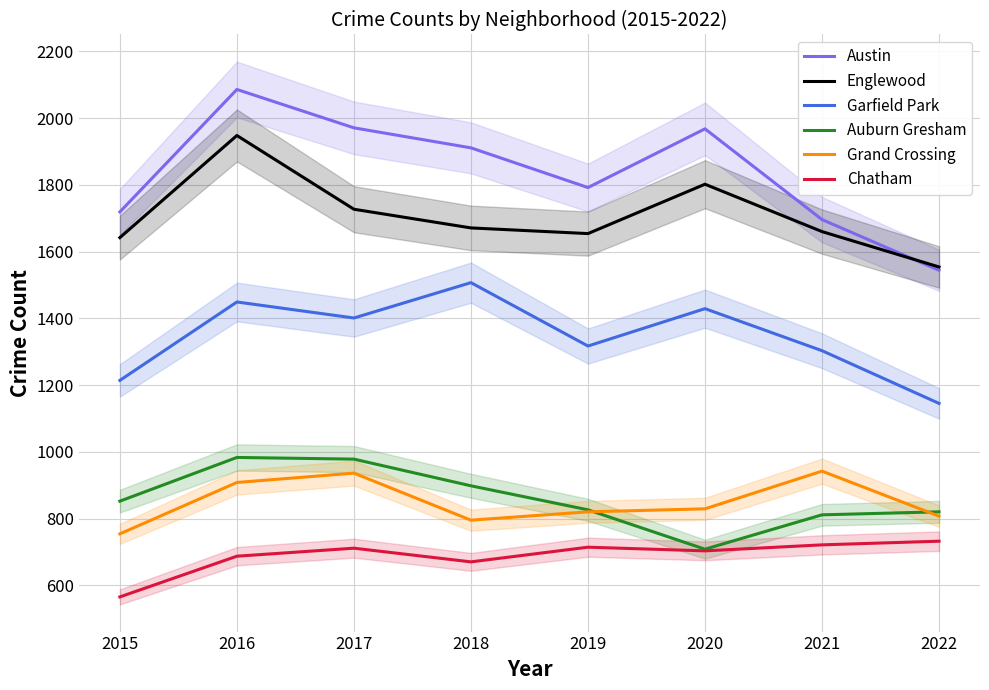

Between 2019 and 2020, which series saw the biggest shift?

Austin